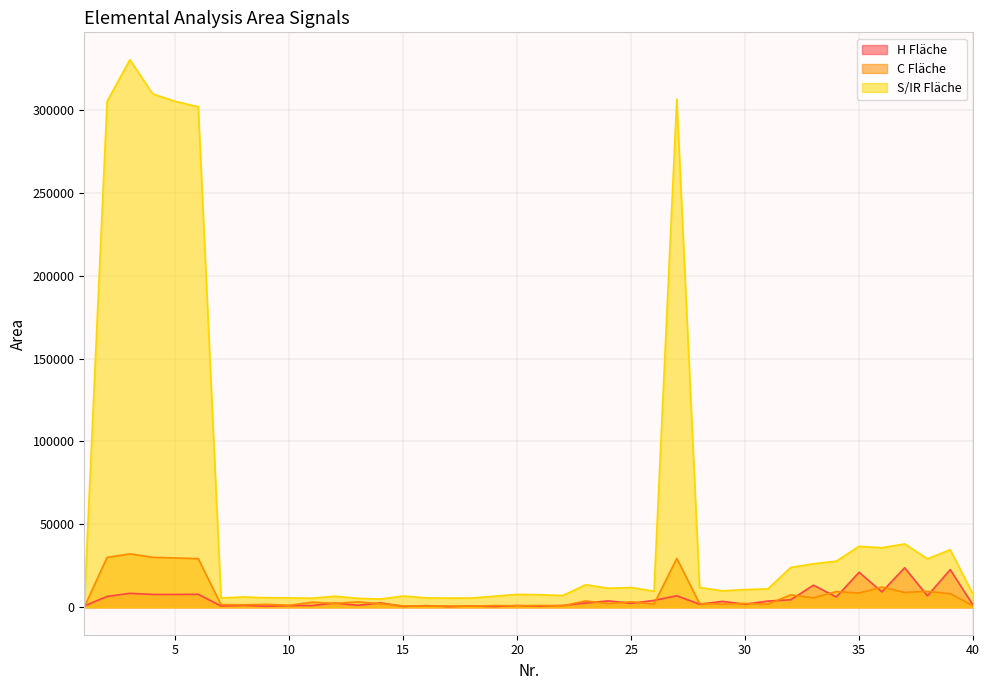

What are all the series names shown in the legend?

H Fläche, C Fläche, S/IR Fläche